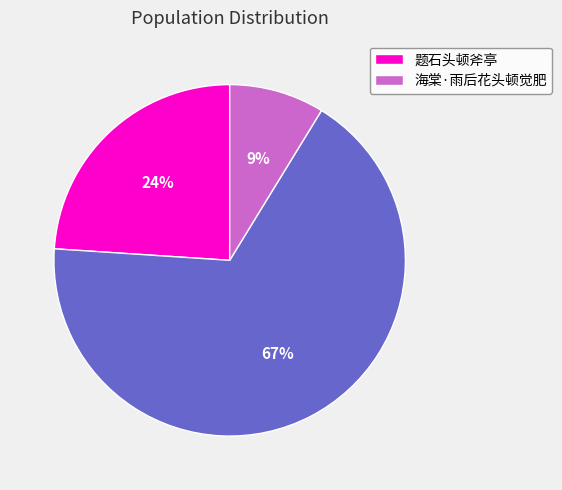

How many slices are in this pie chart?

3